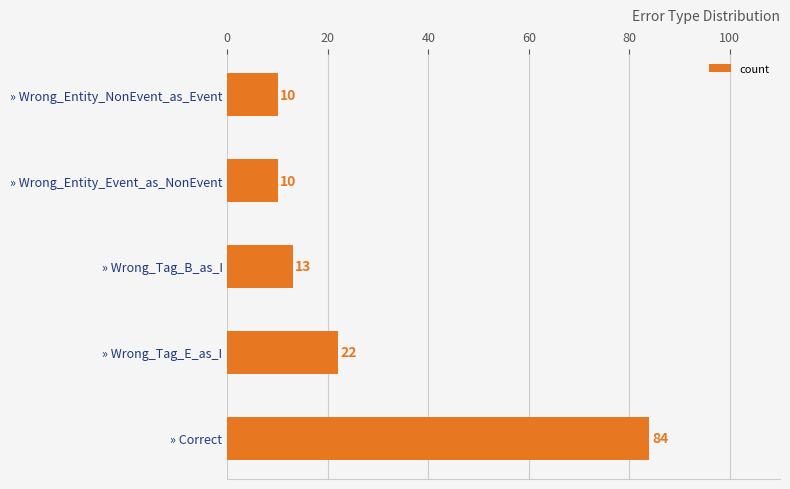

What is the greatest value displayed?

84